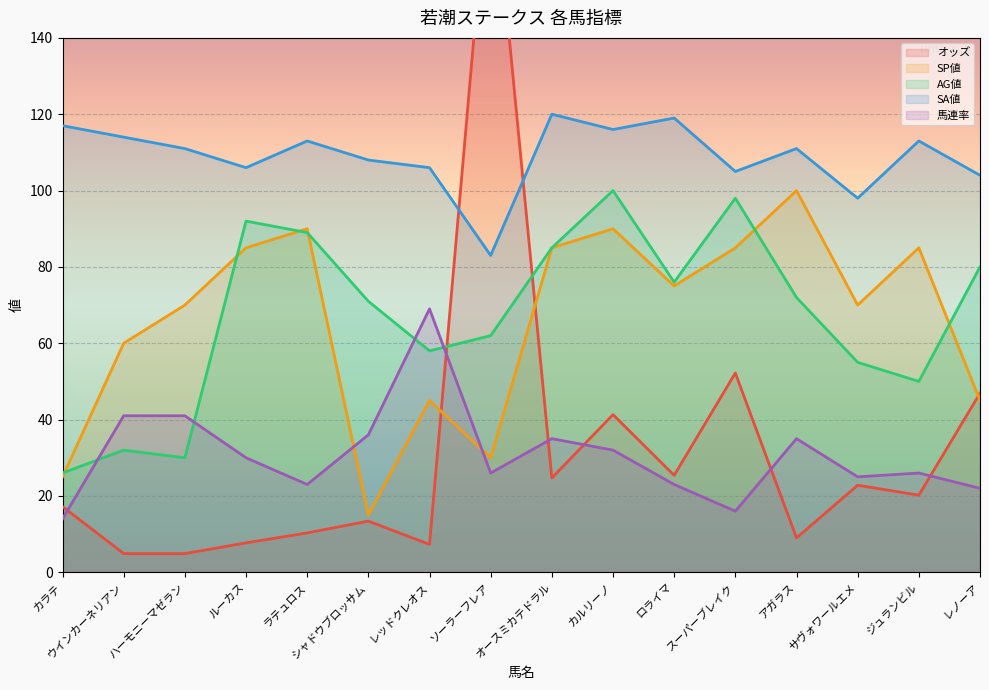

How many data points in SP値 are less than 75?

8